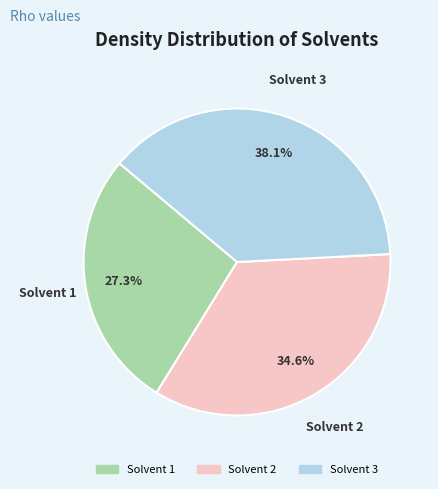

To the nearest percent, what percentage of the pie is Solvent 1?

27%